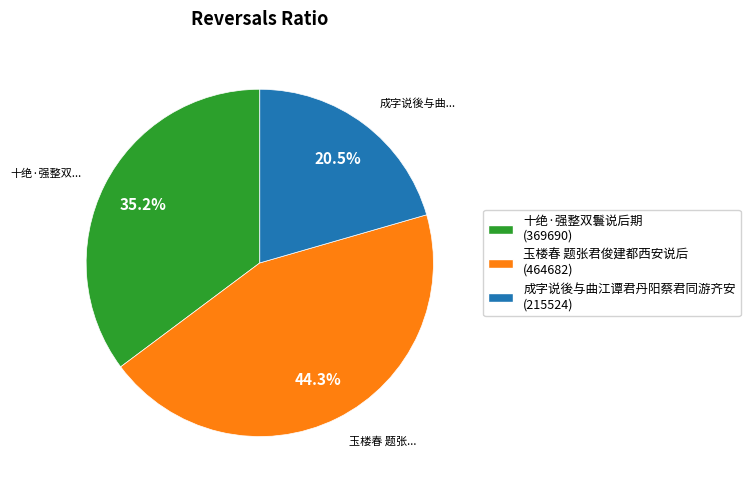

What percentage do 十绝·强整双鬟说后期 and 玉楼春 题张君俊建都西安说后 together represent?

79.5%